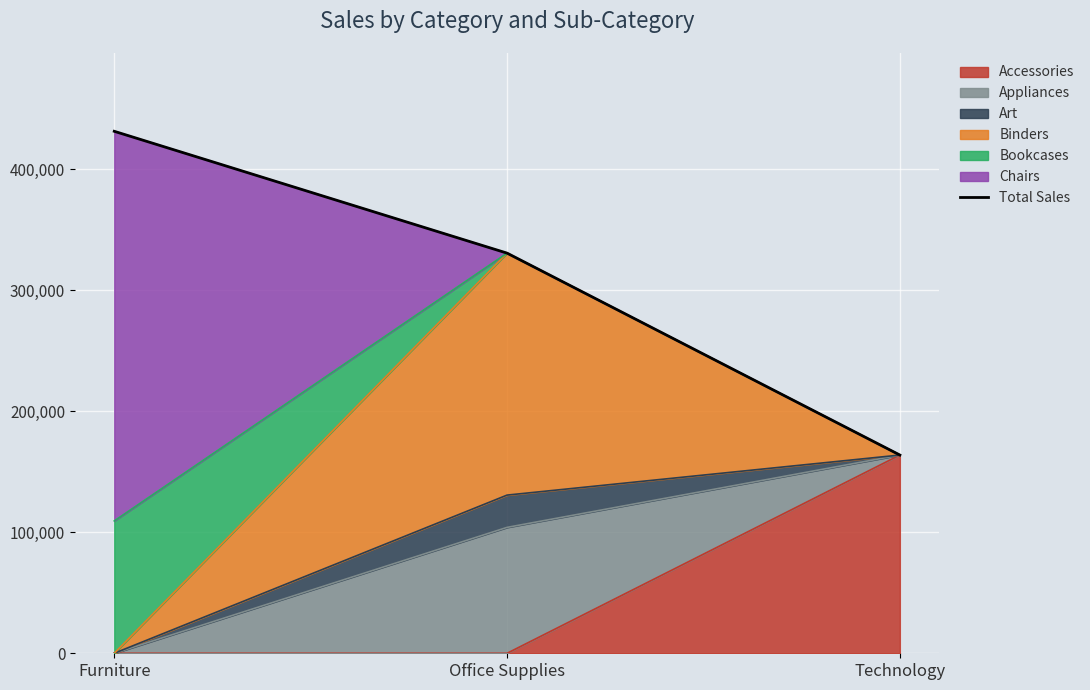

At which category does the chart reach its minimum across all series?

Technology